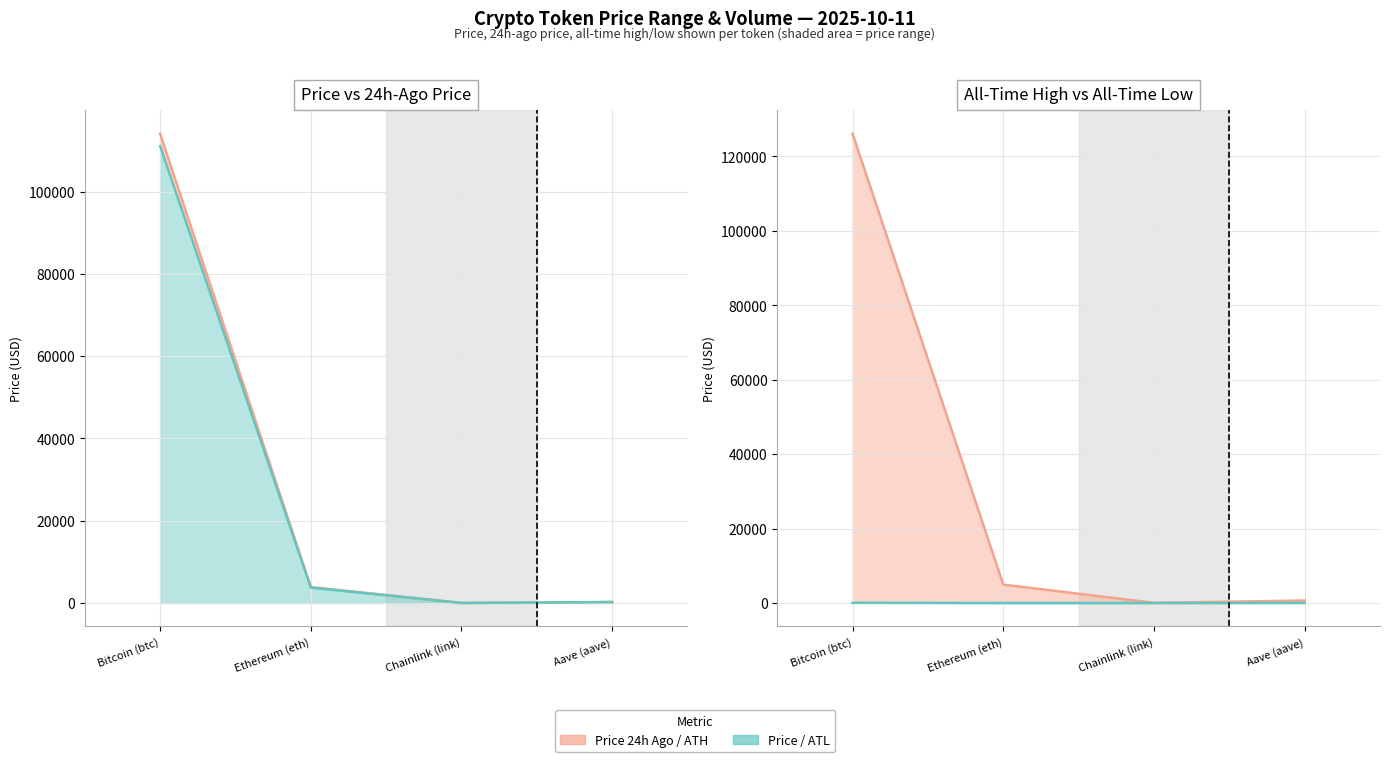

Which label corresponds to the smallest value in the chart?

Chainlink (link)